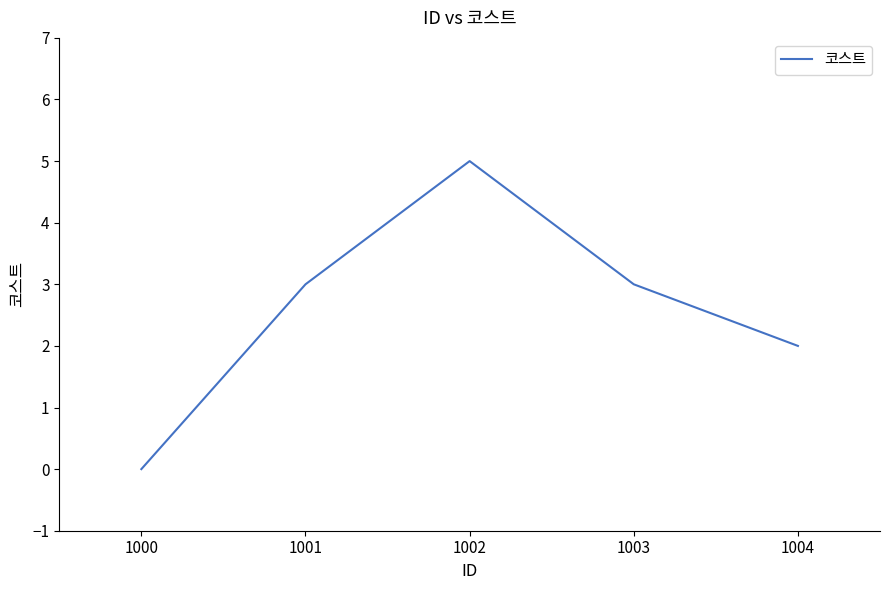

Count the number of categories in the chart.

5